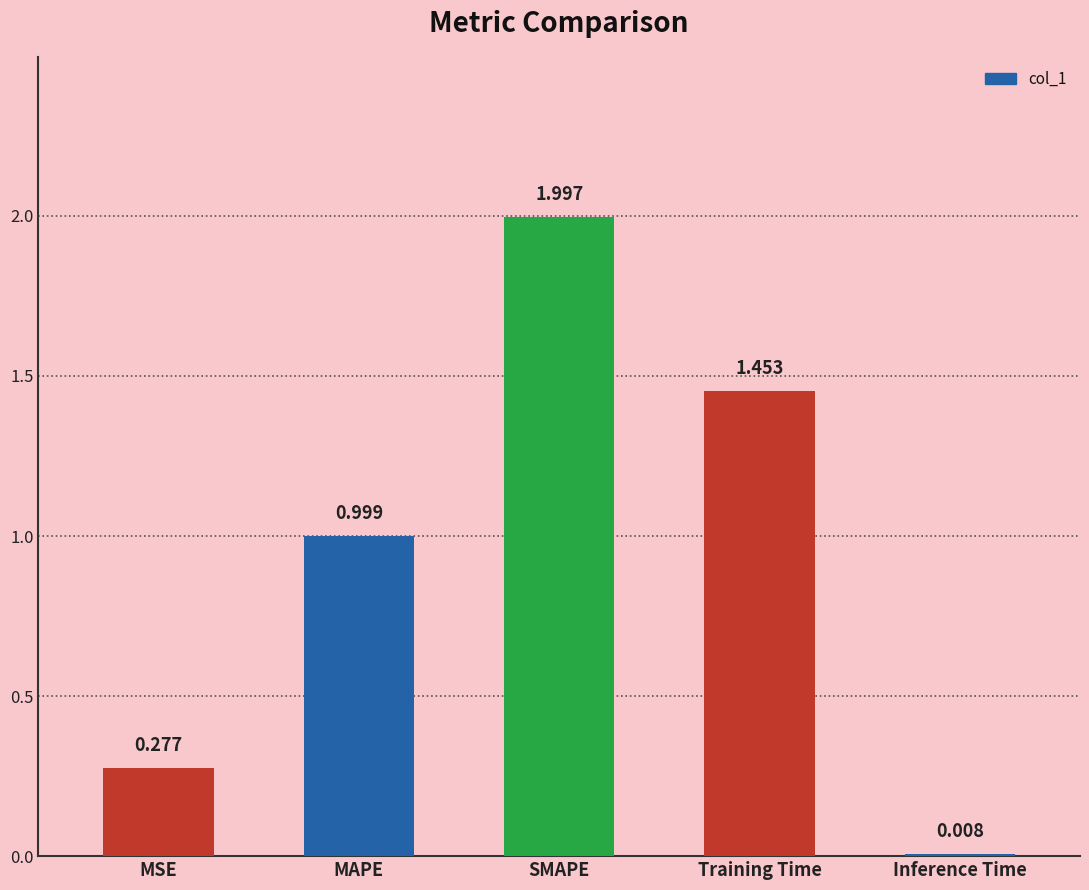

At which label is the value closest to 1?

MAPE